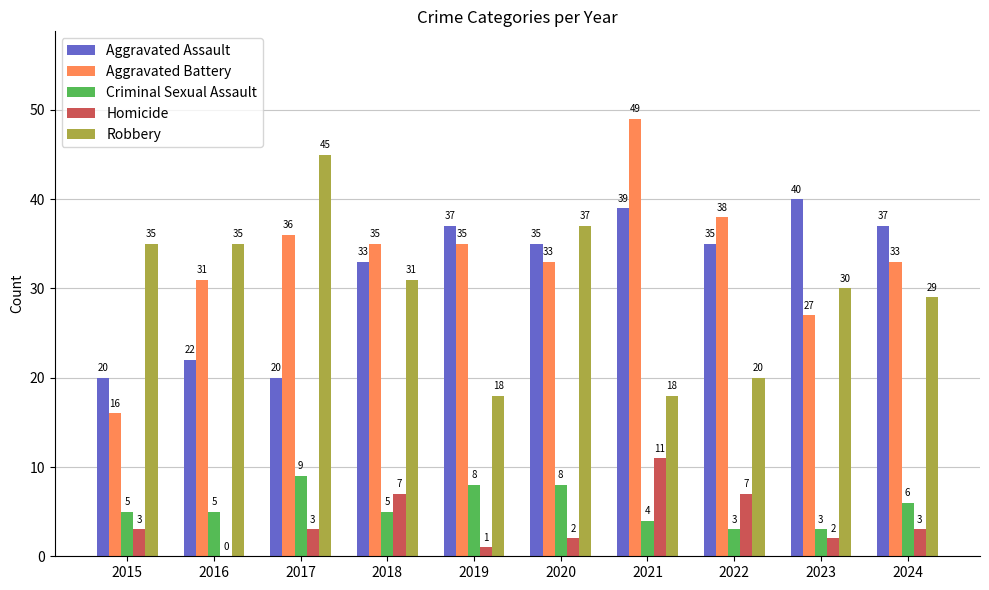

What is the greatest value displayed?

49